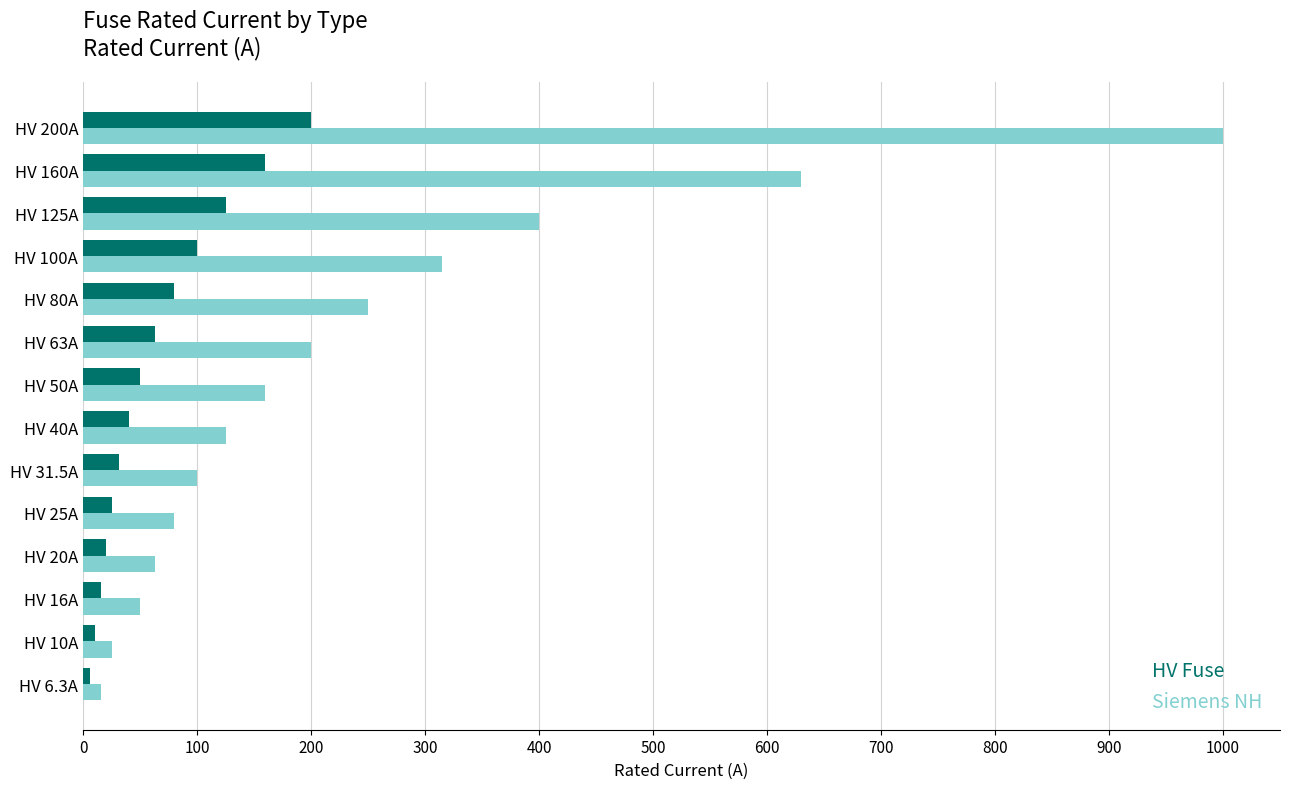

What is the difference between the HV Fuse values at HV 200A and HV 80A?

120.0